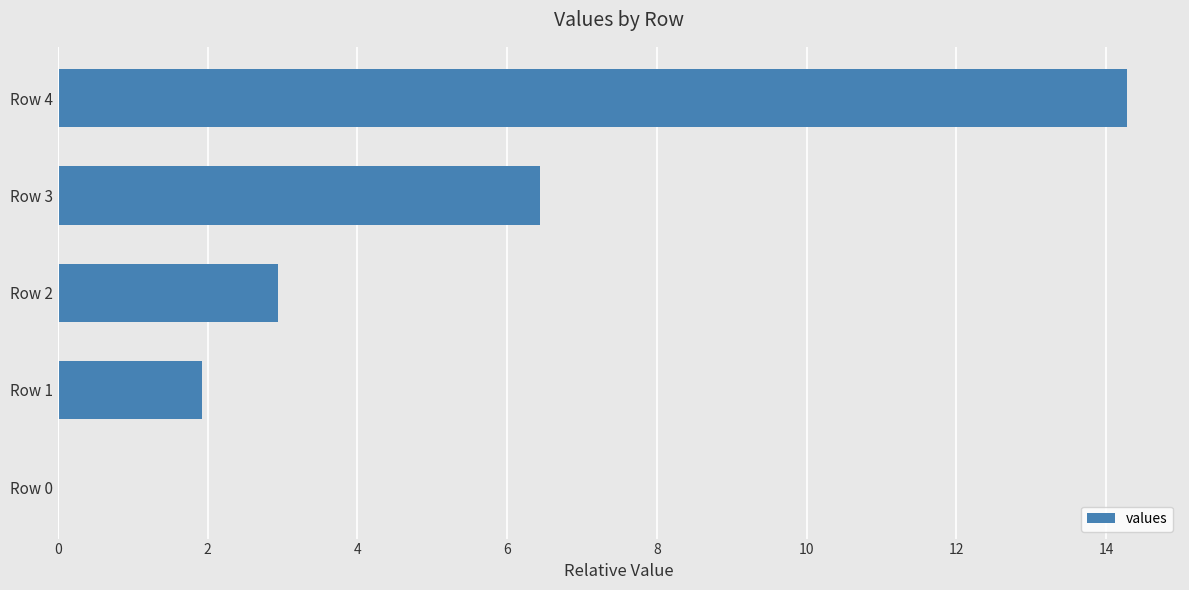

Between Row 1 and Row 3, which is larger?

Row 3